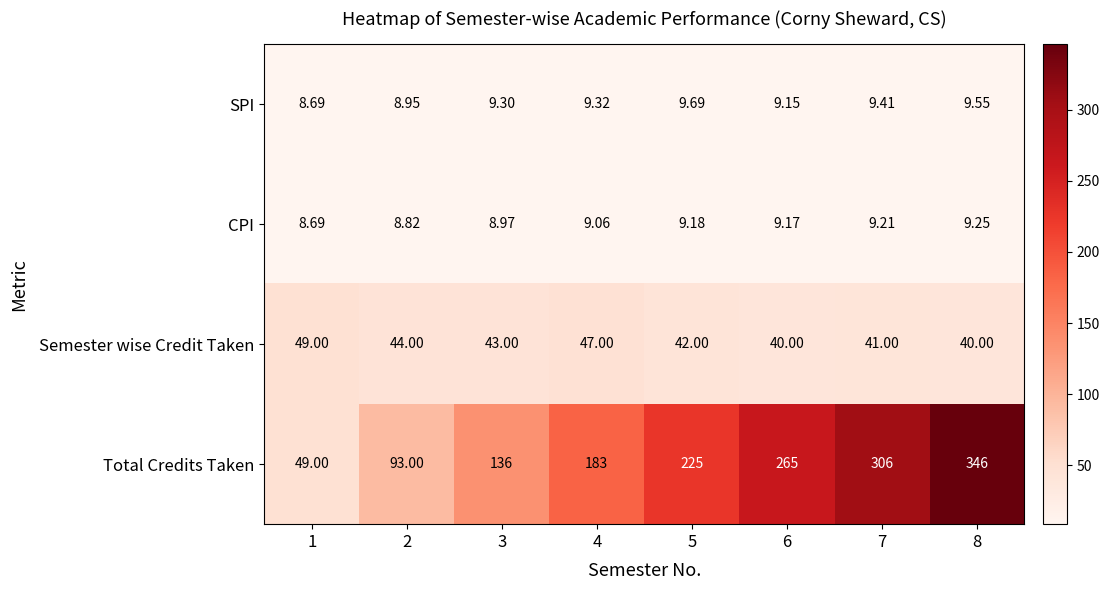

What is the difference between the highest and lowest values at 4?

173.9